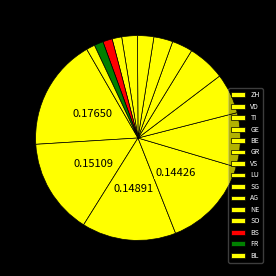

Which category has the smallest portion of the pie?

BL